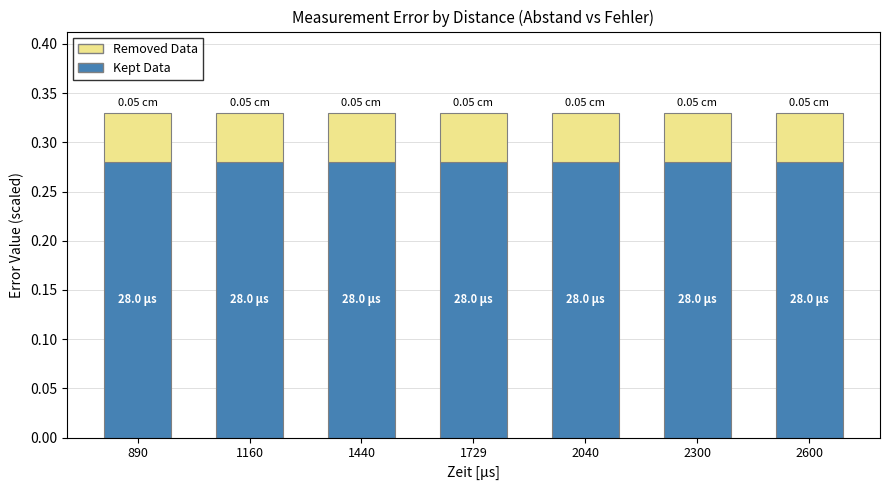

What is the sum of the Kept Data values at 1729 and 2600?

0.6